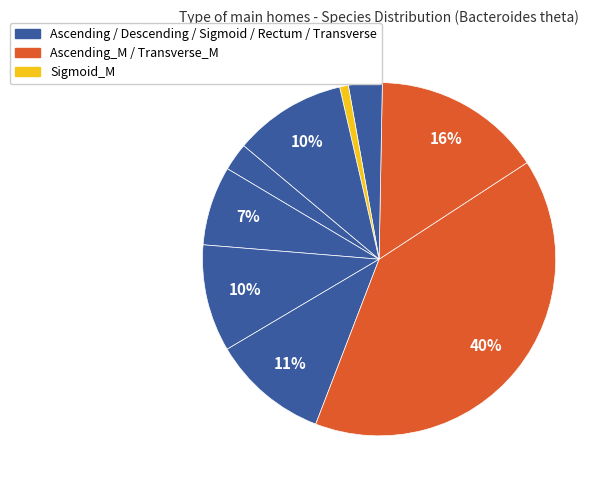

How many segments does this pie chart have?

9